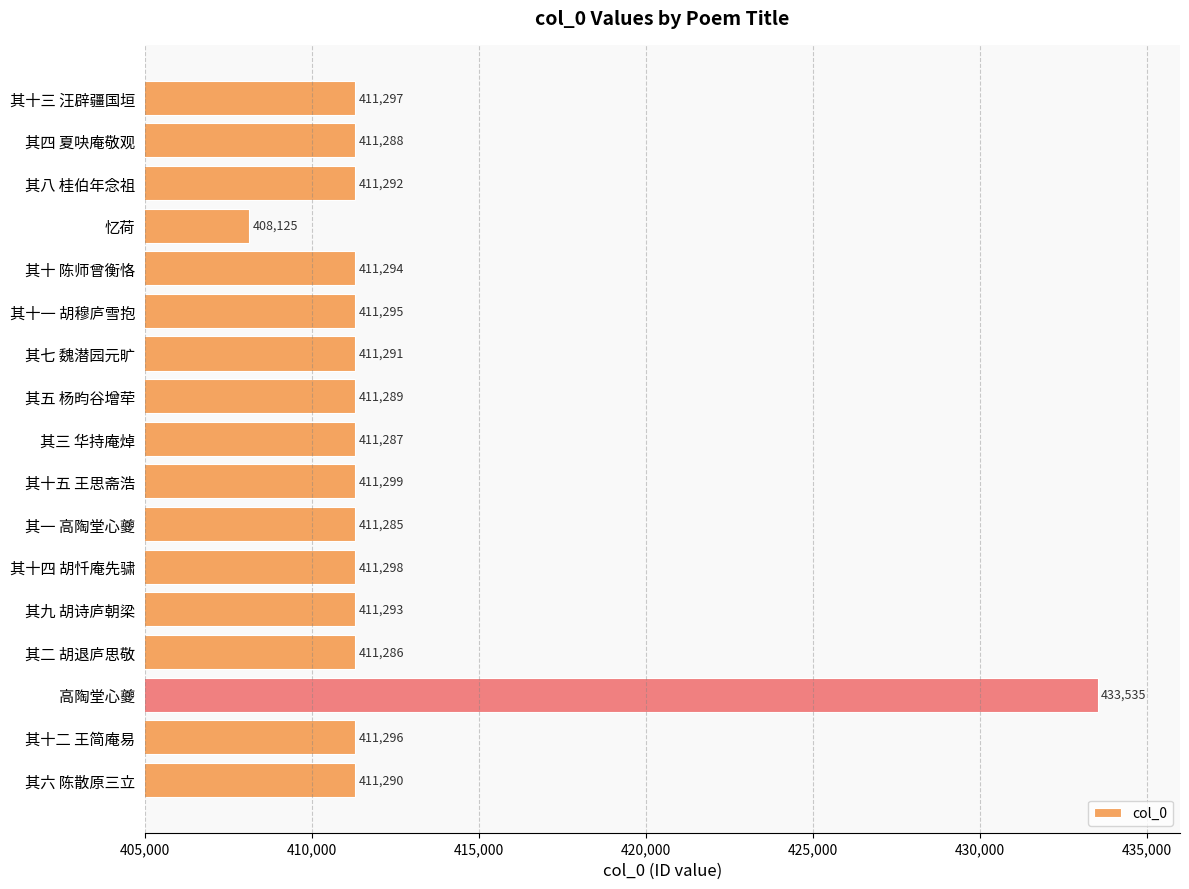

Reading top to bottom, what are all the values shown in this chart?

其十三 汪辟疆国垣=411297	其四 夏吷庵敬观=411288	其八 桂伯年念祖=411292	忆荷=408125	其十 陈师曾衡恪=411294	其十一 胡穆庐雪抱=411295	其七 魏潜园元旷=411291	其五 杨昀谷增荦=411289	其三 华持庵焯=411287	其十五 王思斋浩=411299	其一 高陶堂心夔=411285	其十四 胡忏庵先骕=411298	其九 胡诗庐朝梁=411293	其二 胡退庐思敬=411286	高陶堂心夔=433535	其十二 王简庵易=411296	其六 陈散原三立=411290